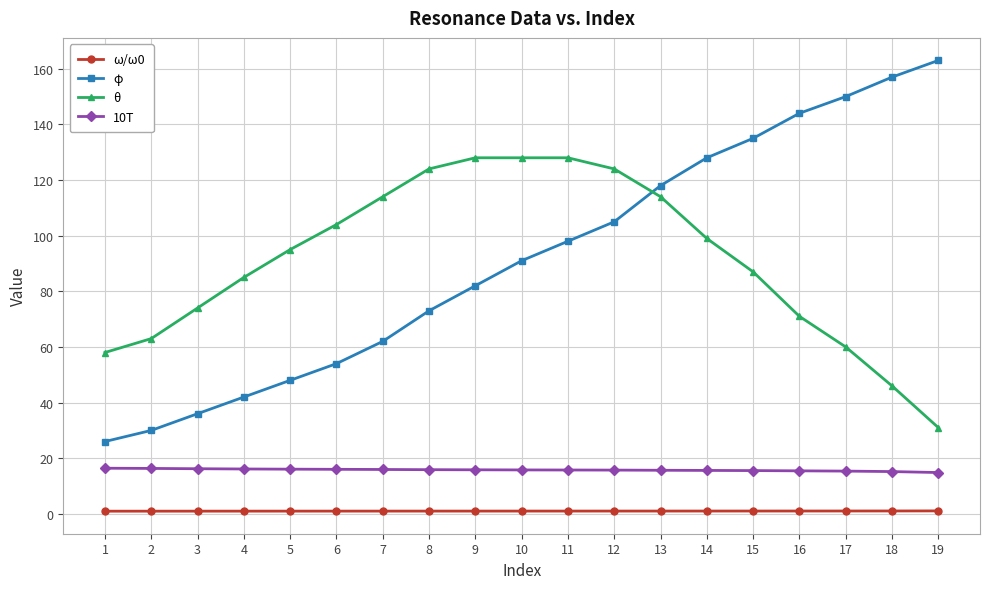

Count the number of categories in the chart.

19